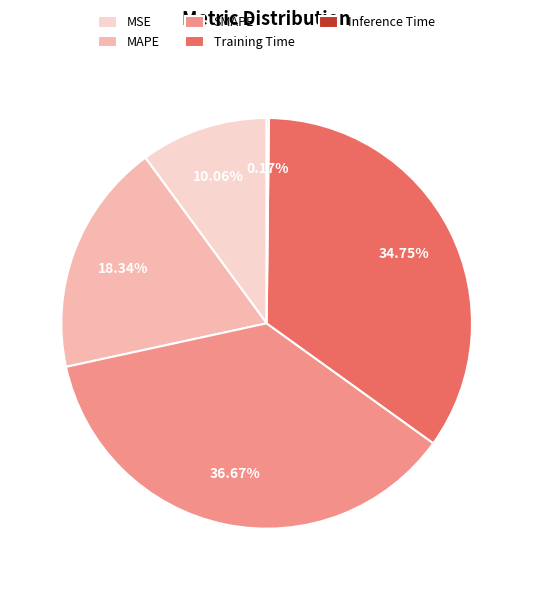

Which category has the biggest portion of the pie?

SMAPE